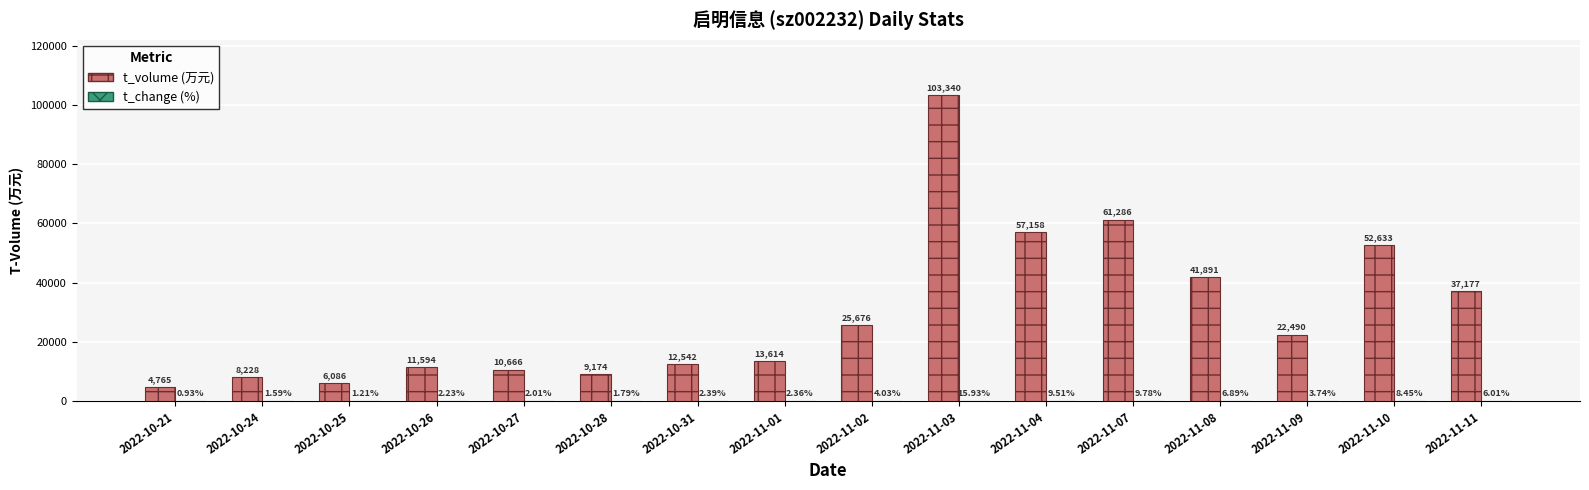

At which category is the sum across all series the highest?

2022-11-03